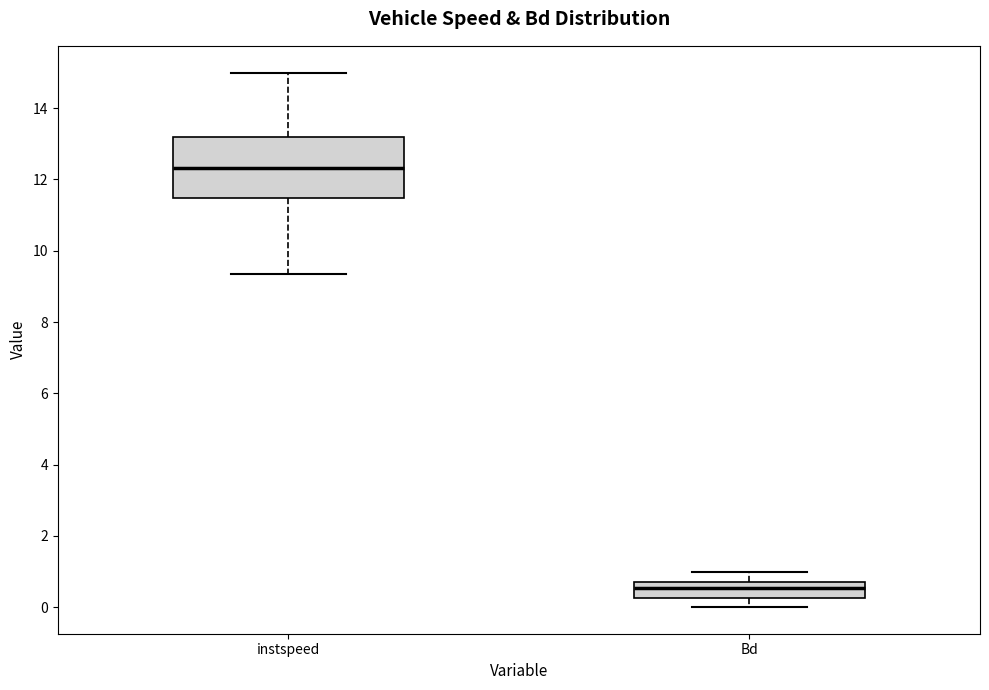

Reading left to right, transcribe this box plot: for each box, give where its median line is, the range the box spans, and where its two whiskers end, as read against the y-axis. The values are not printed on the chart, so give them approximately, as read against the axis.

instspeed: median 12.4, box 11.4 to 13.2, whiskers 9.4 to 15.0
Bd: median 0.6, box 0.2 to 0.8, whiskers 0.0 to 1.0